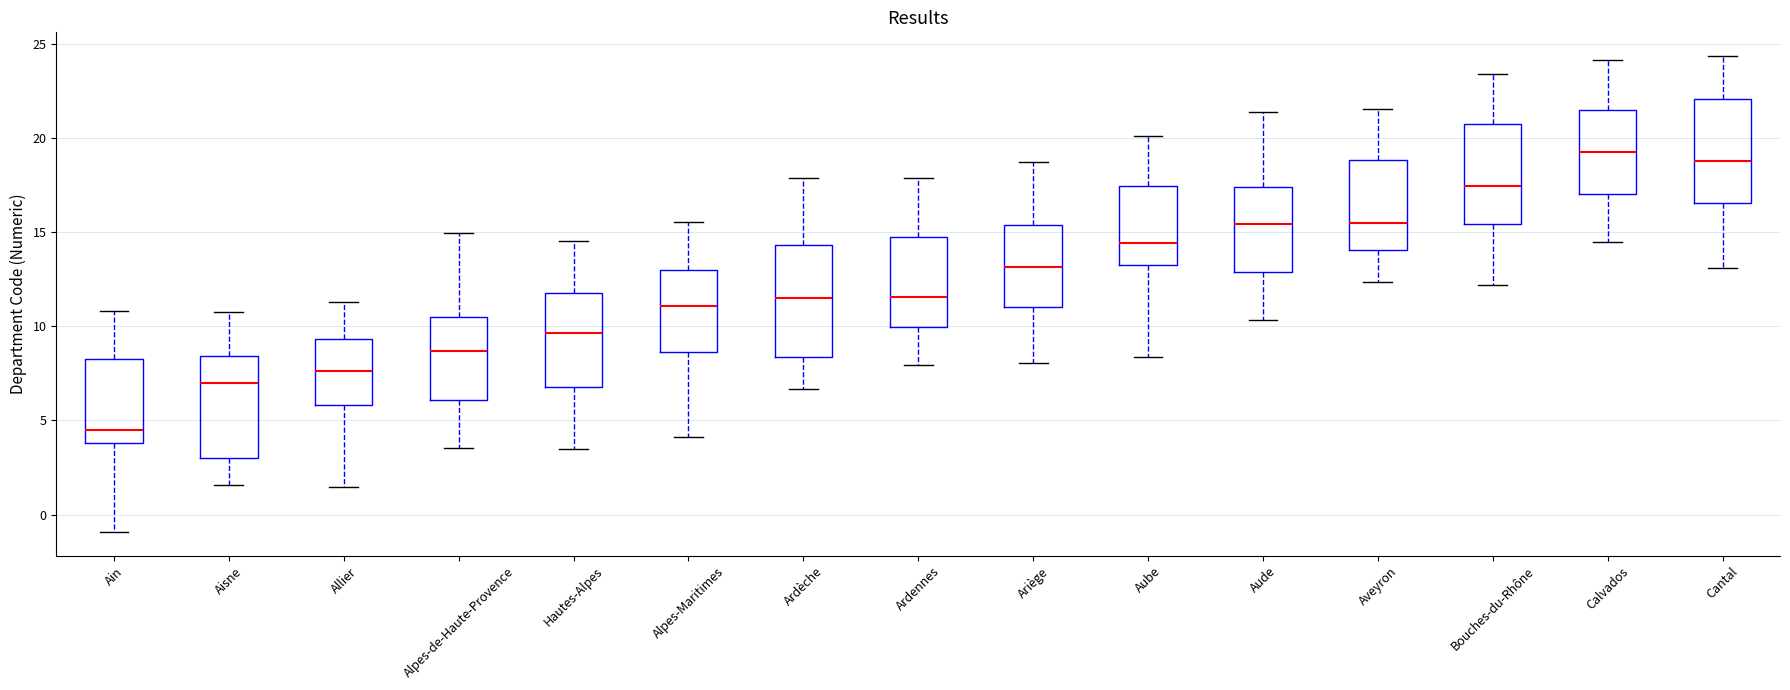

Reading left to right, transcribe this box plot: for each box, give where its median line is, the range the box spans, and where its two whiskers end, as read against the y-axis. The values are not printed on the chart, so give them approximately, as read against the axis.

Ain: median 4.5, box 4.0 to 8.5, whiskers -1.0 to 11.0
Aisne: median 7.0, box 3.0 to 8.5, whiskers 1.5 to 11.0
Allier: median 7.5, box 6.0 to 9.5, whiskers 1.5 to 11.5
Alpes-de-Haute-Provence: median 8.5, box 6.0 to 10.5, whiskers 3.5 to 15.0
Hautes-Alpes: median 9.5, box 7.0 to 12.0, whiskers 3.5 to 14.5
Alpes-Maritimes: median 11.0, box 8.5 to 13.0, whiskers 4.0 to 15.5
Ardèche: median 11.5, box 8.5 to 14.5, whiskers 6.5 to 18.0
Ardennes: median 11.5, box 10.0 to 15.0, whiskers 8.0 to 18.0
Ariège: median 13.0, box 11.0 to 15.5, whiskers 8.0 to 18.5
Aube: median 14.5, box 13.5 to 17.5, whiskers 8.5 to 20.0
Aude: median 15.5, box 13.0 to 17.5, whiskers 10.5 to 21.5
Aveyron: median 15.5, box 14.0 to 19.0, whiskers 12.5 to 21.5
Bouches-du-Rhône: median 17.5, box 15.5 to 21.0, whiskers 12.0 to 23.5
Calvados: median 19.5, box 17.0 to 21.5, whiskers 14.5 to 24.0
Cantal: median 19.0, box 16.5 to 22.0, whiskers 13.0 to 24.5